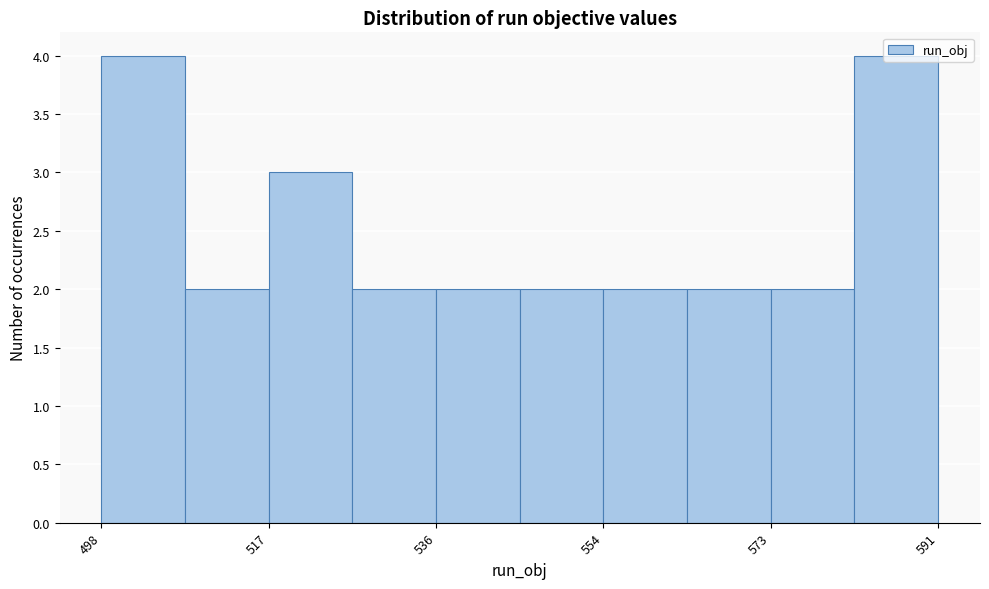

Reading left to right, transcribe this chart: for each bar, give the range it covers on the x-axis and its height. Neither the bar edges nor the heights are printed on the chart, so give them approximately, as read against the axes.

498 to 508: 4
508 to 518: 2
518 to 526: 3
526 to 536: 2
536 to 544: 2
544 to 554: 2
554 to 564: 2
564 to 572: 2
572 to 582: 2
582 to 592: 4